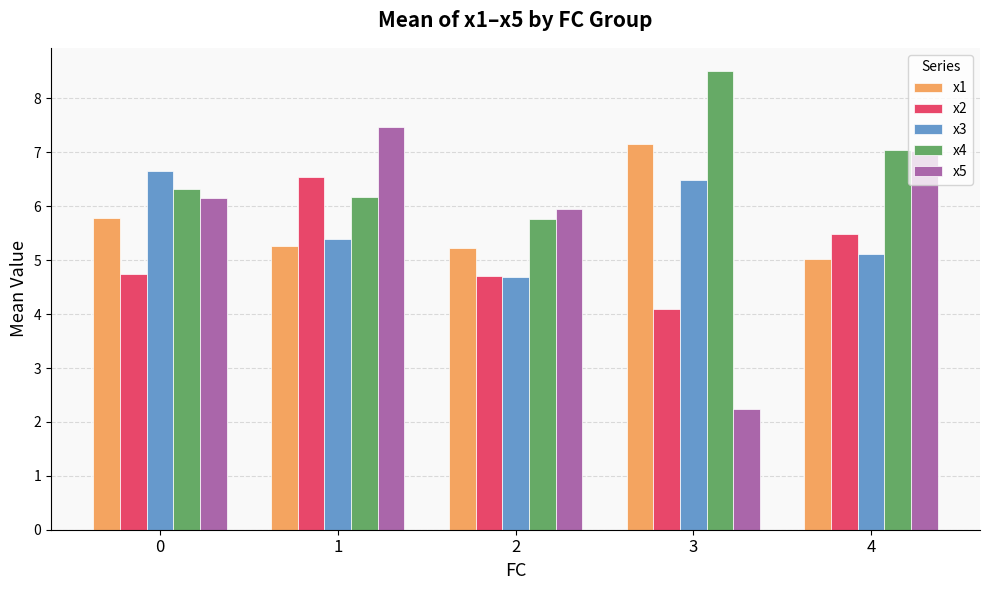

Rank the series at 0 from lowest to highest value.

x2, x1, x5, x4, x3